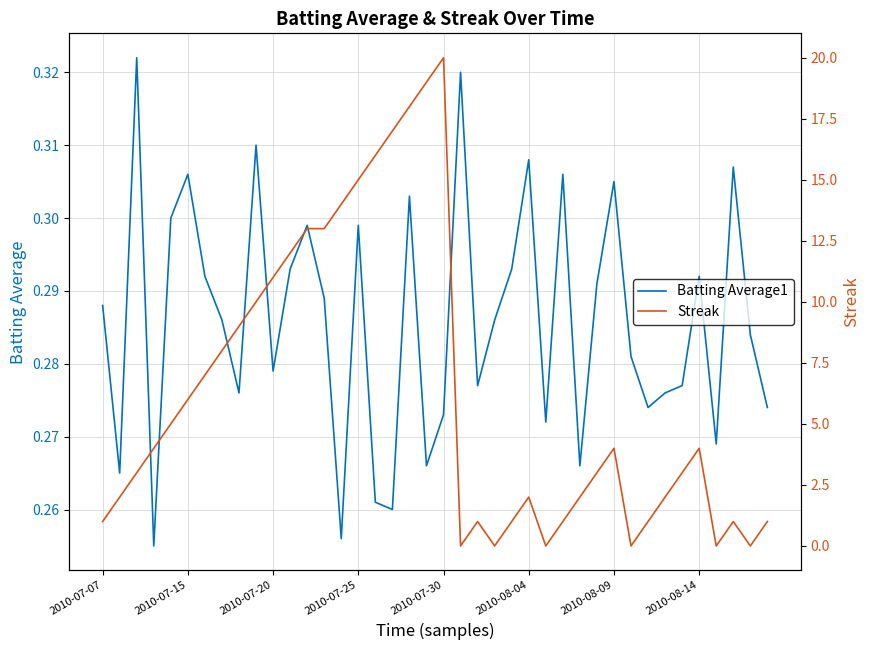

Which has a higher value, 36 or 2010-07-30?

2010-07-30